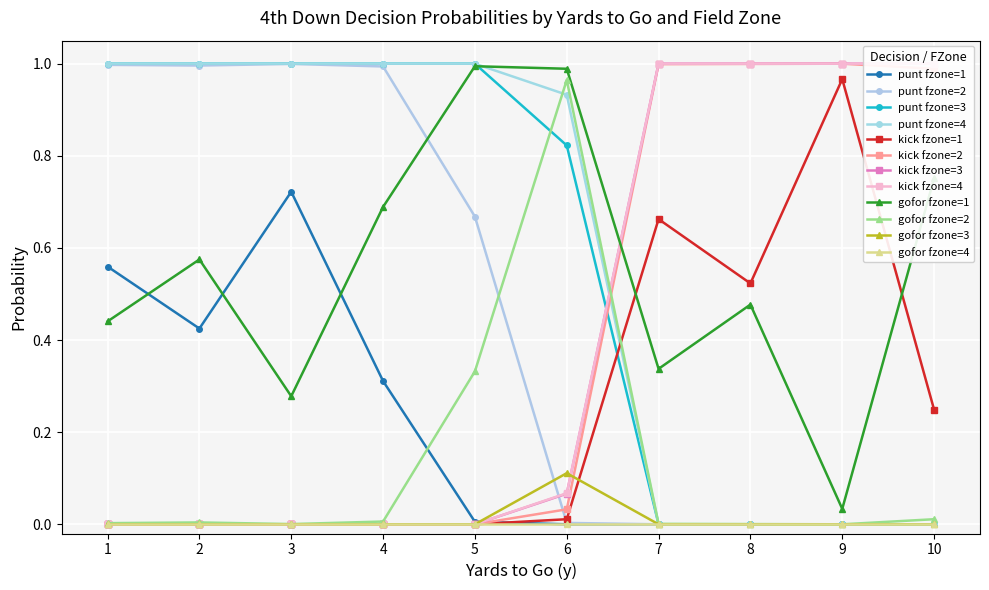

What is the difference between the maximum and minimum values in the kick series?

1.0